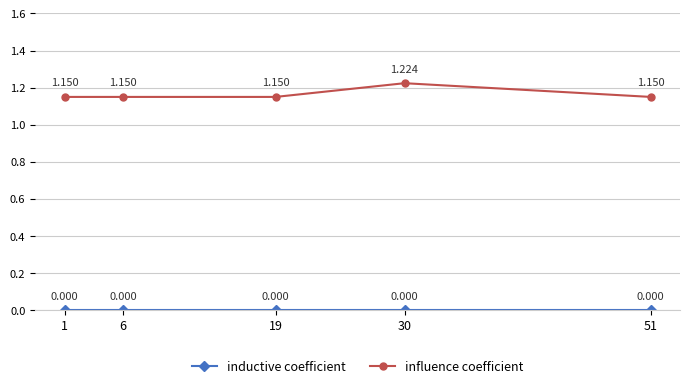

Is it true that influence coefficient equals 2.0 at 51?

False